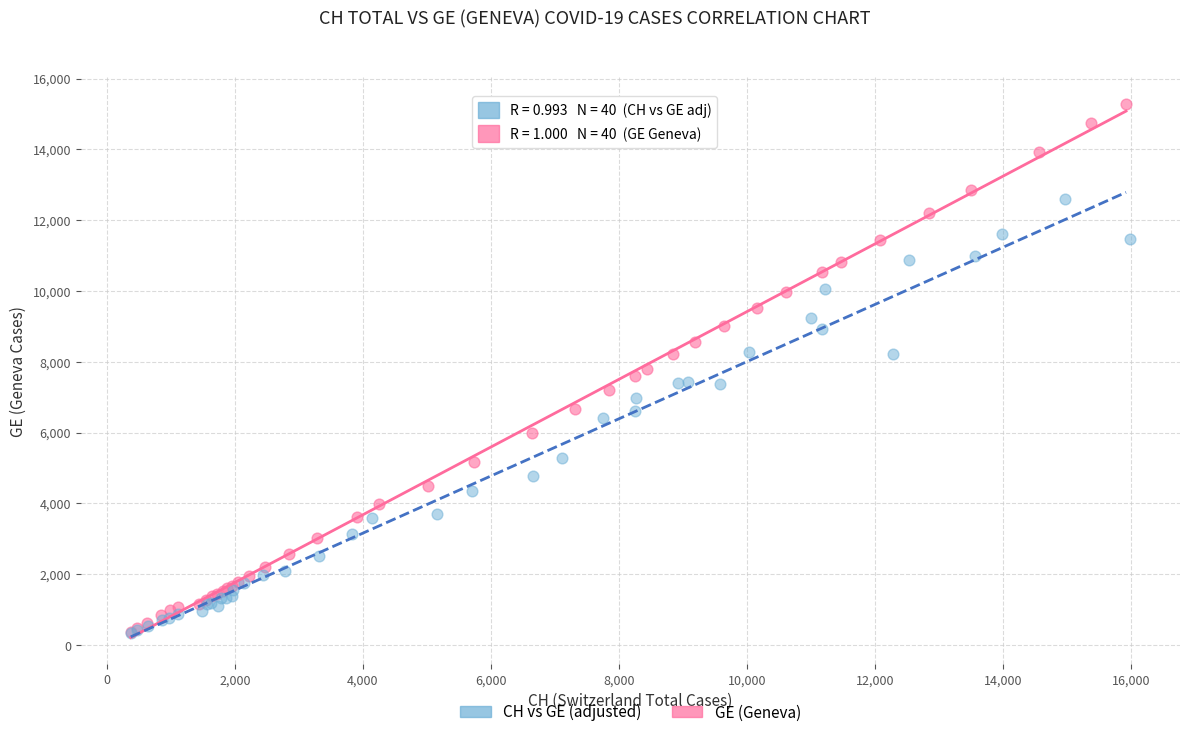

Which series has the largest Y range (max minus min)?

GE (Geneva)